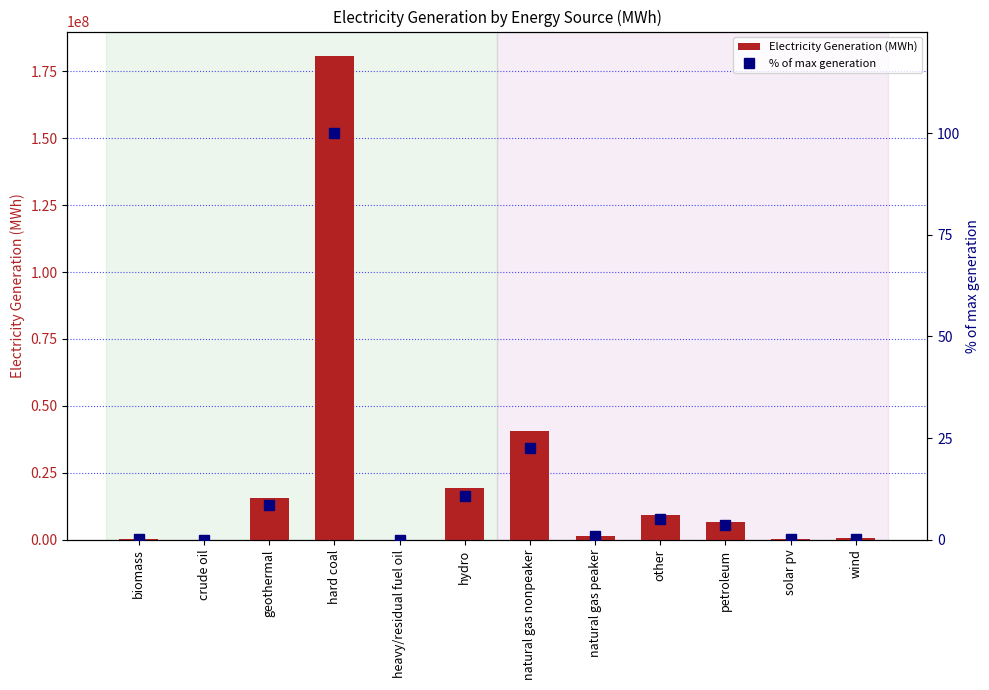

Where is % of max generation nearest to the value 50?

natural gas nonpeaker